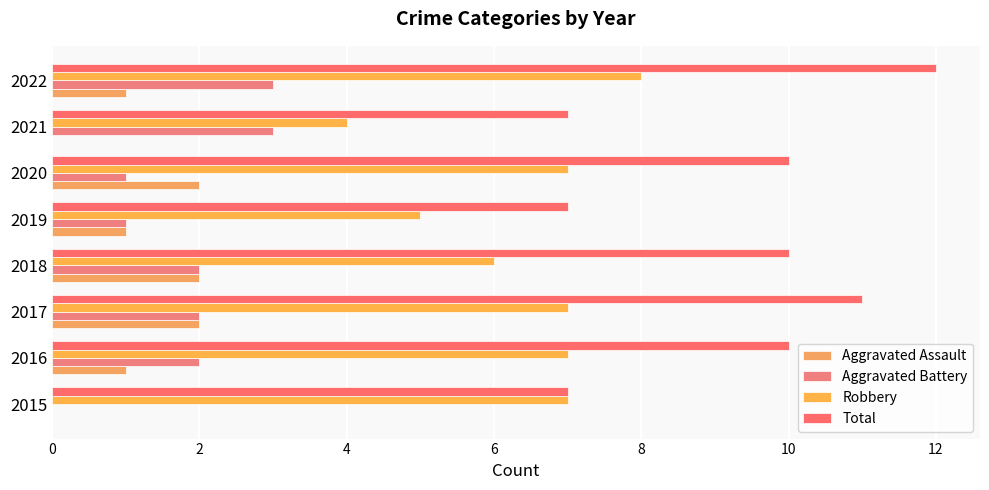

How many categories are shown in the chart?

8